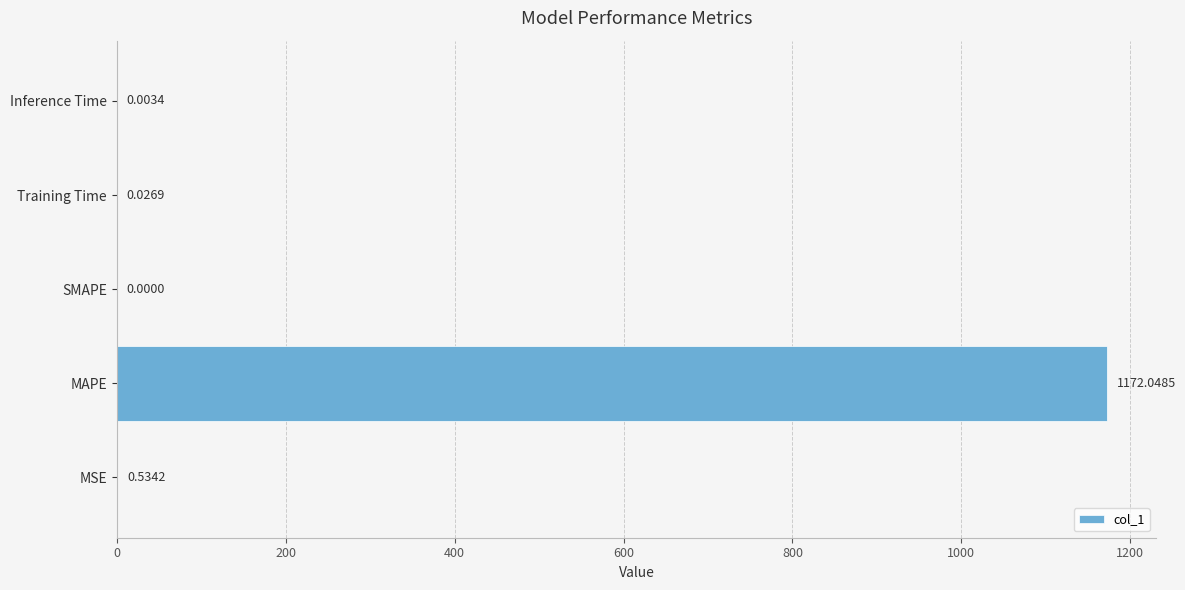

Does the chart contain stacked bars?

No